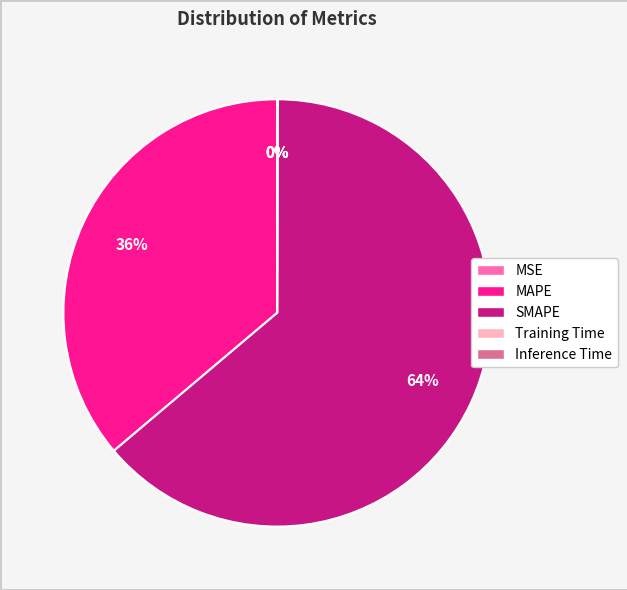

Is it true that SMAPE is 78% of the pie?

False